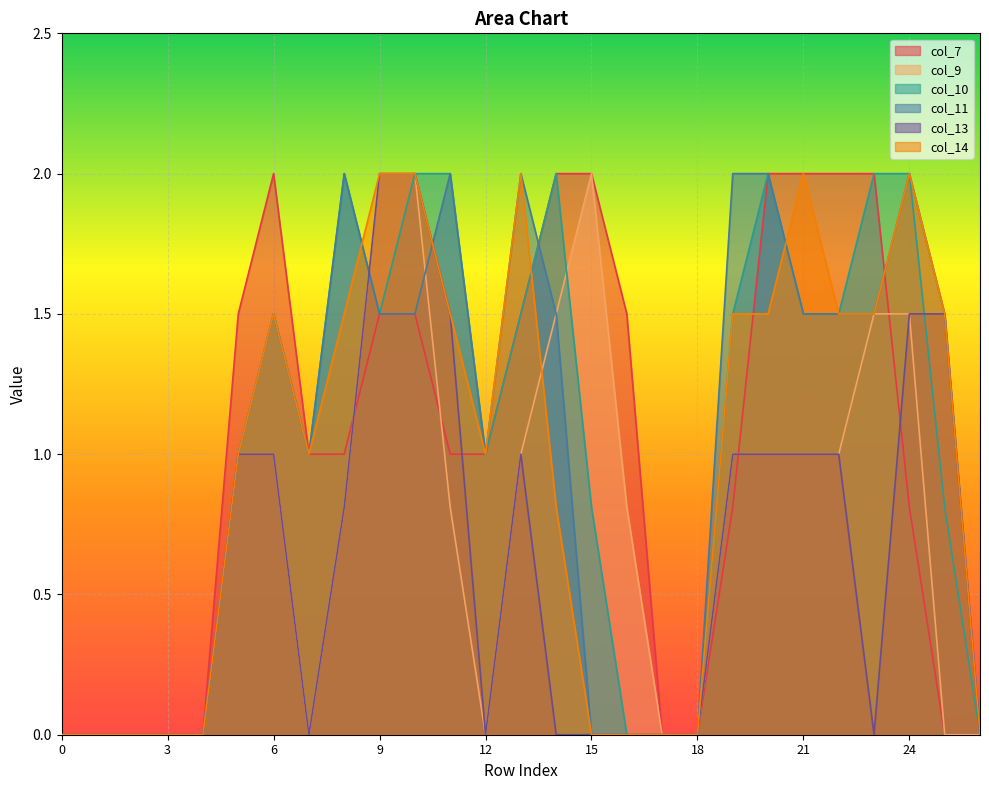

Does the chart display data point markers on the line(s)?

No